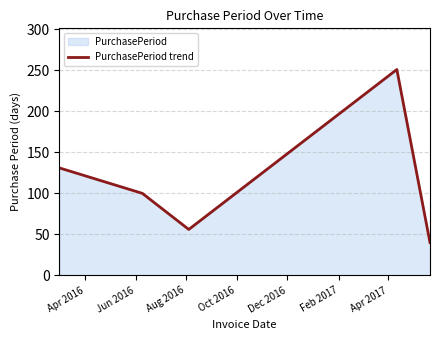

How many series are shown in this chart?

1